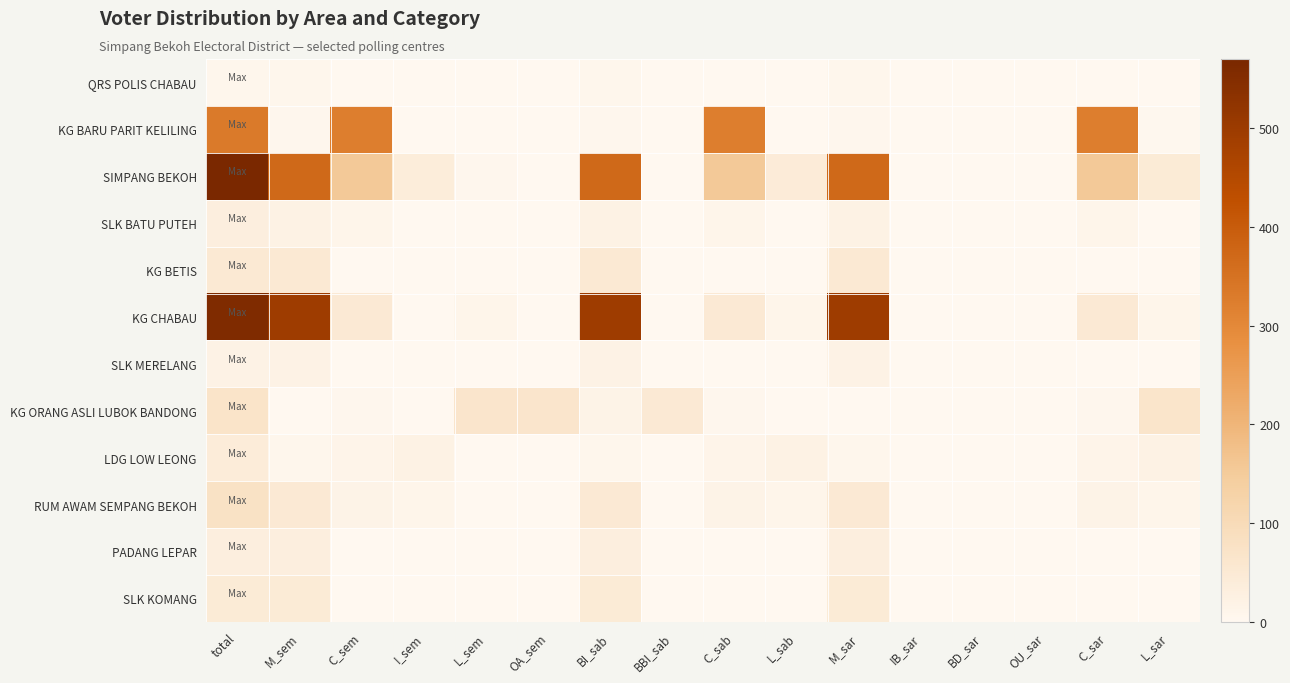

Reading left to right, transcribe all the data shown in this chart.

QRS POLIS CHABAU: total=8	M_sem=7	C_sem=1	I_sem=0	L_sem=0	OA_sem=0	BI_sab=7	BBI_sab=0	C_sab=1	L_sab=0	M_sar=7	IB_sar=0	BD_sar=0	OU_sar=0	C_sar=1	L_sar=0
KG BARU PARIT KELILING: total=333	M_sem=5	C_sem=325	I_sem=2	L_sem=1	OA_sem=1	BI_sab=5	BBI_sab=1	C_sab=325	L_sab=2	M_sar=5	IB_sar=0	BD_sar=0	OU_sar=0	C_sar=325	L_sar=3
SIMPANG BEKOH: total=570	M_sem=371	C_sem=154	I_sem=39	L_sem=6	OA_sem=2	BI_sab=371	BBI_sab=2	C_sab=154	L_sab=43	M_sar=371	IB_sar=0	BD_sar=0	OU_sar=0	C_sar=154	L_sar=45
SLK BATU PUTEH: total=33	M_sem=22	C_sem=11	I_sem=0	L_sem=0	OA_sem=0	BI_sab=22	BBI_sab=0	C_sab=11	L_sab=0	M_sar=22	IB_sar=0	BD_sar=0	OU_sar=0	C_sar=11	L_sar=0
KG BETIS: total=53	M_sem=53	C_sem=0	I_sem=0	L_sem=0	OA_sem=0	BI_sab=53	BBI_sab=0	C_sab=0	L_sab=0	M_sar=53	IB_sar=0	BD_sar=0	OU_sar=0	C_sar=0	L_sar=0
KG CHABAU: total=557	M_sem=496	C_sem=50	I_sem=1	L_sem=10	OA_sem=0	BI_sab=495	BBI_sab=1	C_sab=50	L_sab=11	M_sar=496	IB_sar=0	BD_sar=0	OU_sar=0	C_sar=50	L_sar=11
SLK MERELANG: total=20	M_sem=20	C_sem=0	I_sem=0	L_sem=0	OA_sem=0	BI_sab=20	BBI_sab=0	C_sab=0	L_sab=0	M_sar=20	IB_sar=0	BD_sar=0	OU_sar=0	C_sar=0	L_sar=0
KG ORANG ASLI LUBOK BANDONG: total=71	M_sem=1	C_sem=5	I_sem=1	L_sem=64	OA_sem=64	BI_sab=16	BBI_sab=49	C_sab=5	L_sab=1	M_sar=1	IB_sar=0	BD_sar=0	OU_sar=0	C_sar=5	L_sar=65
LDG LOW LEONG: total=42	M_sem=7	C_sem=13	I_sem=22	L_sem=0	OA_sem=0	BI_sab=7	BBI_sab=0	C_sab=13	L_sab=22	M_sar=7	IB_sar=0	BD_sar=0	OU_sar=0	C_sar=13	L_sar=22
RUM AWAM SEMPANG BEKOH: total=76	M_sem=50	C_sem=16	I_sem=10	L_sem=0	OA_sem=0	BI_sab=50	BBI_sab=0	C_sab=16	L_sab=10	M_sar=50	IB_sar=0	BD_sar=0	OU_sar=0	C_sar=16	L_sar=10
PADANG LEPAR: total=33	M_sem=33	C_sem=0	I_sem=0	L_sem=0	OA_sem=0	BI_sab=33	BBI_sab=0	C_sab=0	L_sab=0	M_sar=33	IB_sar=0	BD_sar=0	OU_sar=0	C_sar=0	L_sar=0
SLK KOMANG: total=46	M_sem=46	C_sem=0	I_sem=0	L_sem=0	OA_sem=0	BI_sab=46	BBI_sab=0	C_sab=0	L_sab=0	M_sar=46	IB_sar=0	BD_sar=0	OU_sar=0	C_sar=0	L_sar=0